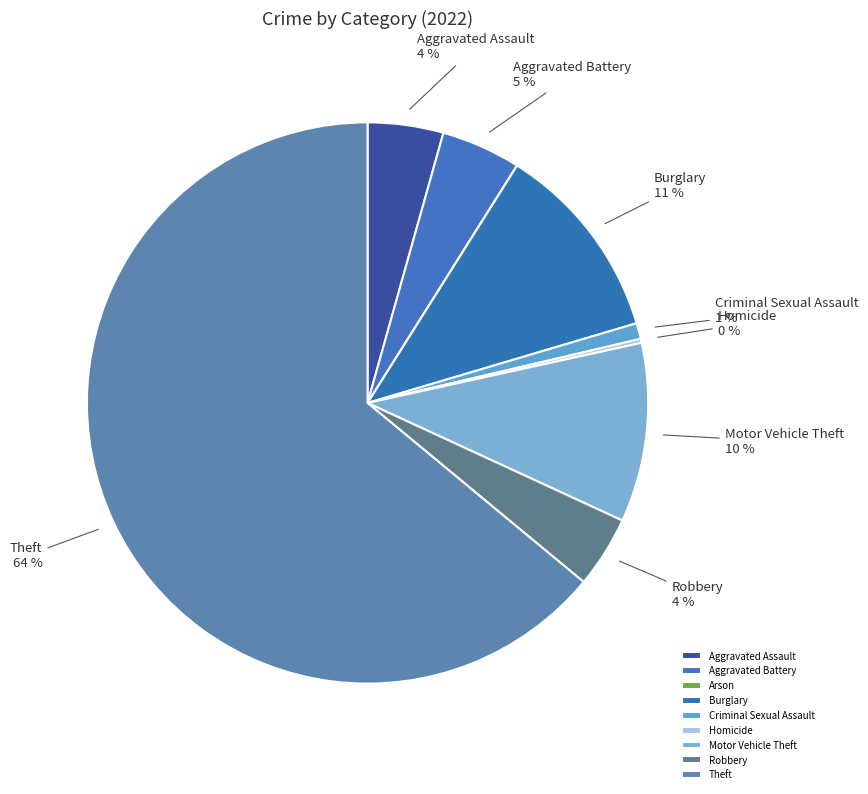

To the nearest percent, what is the combined percentage of Aggravated Assault and Criminal Sexual Assault?

5%